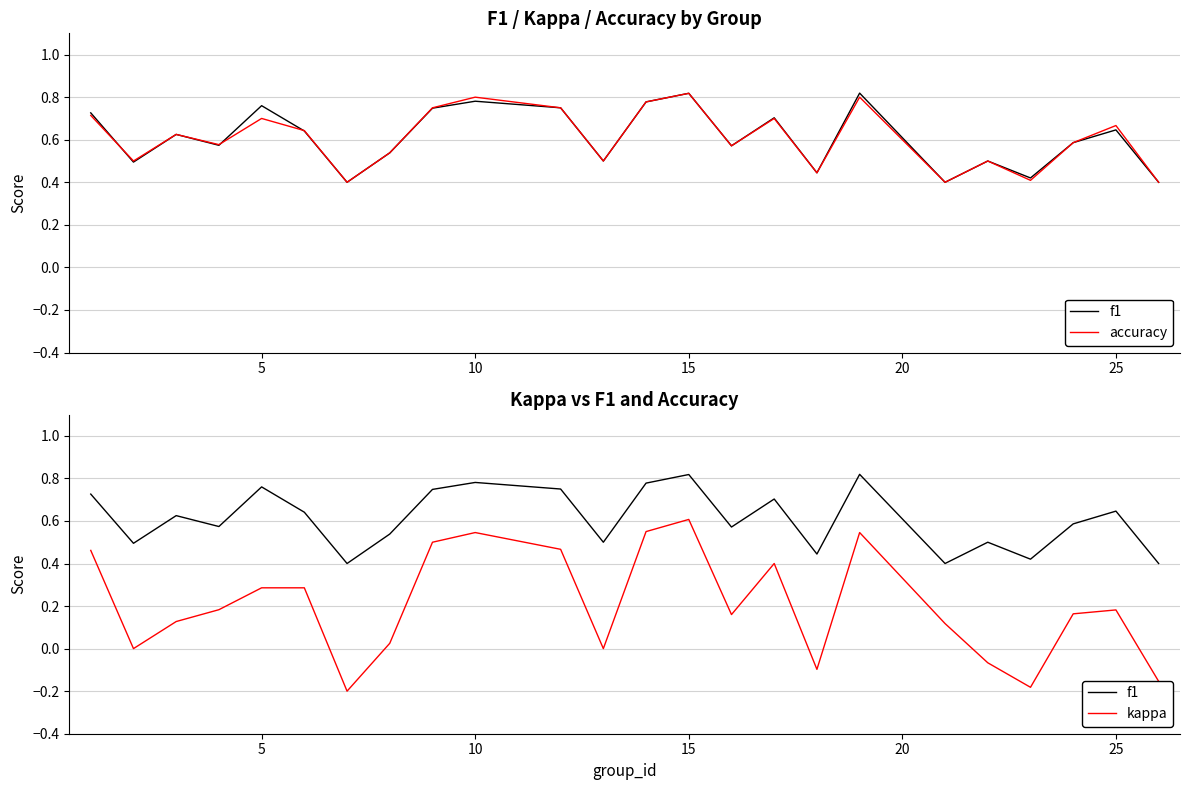

How many lines are shown in the chart?

3